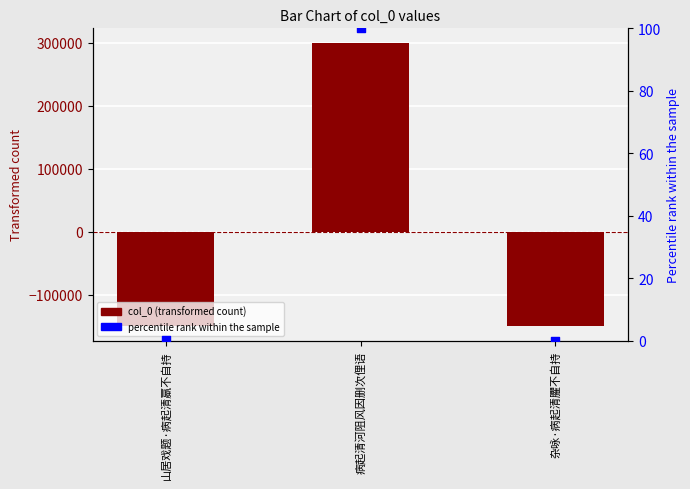

Which series has the largest total across all categories?

percentile rank within the sample